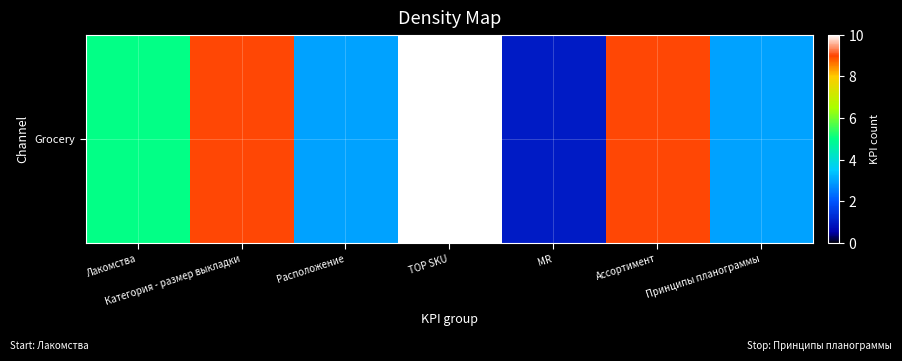

What is the minimum value shown in the chart?

1